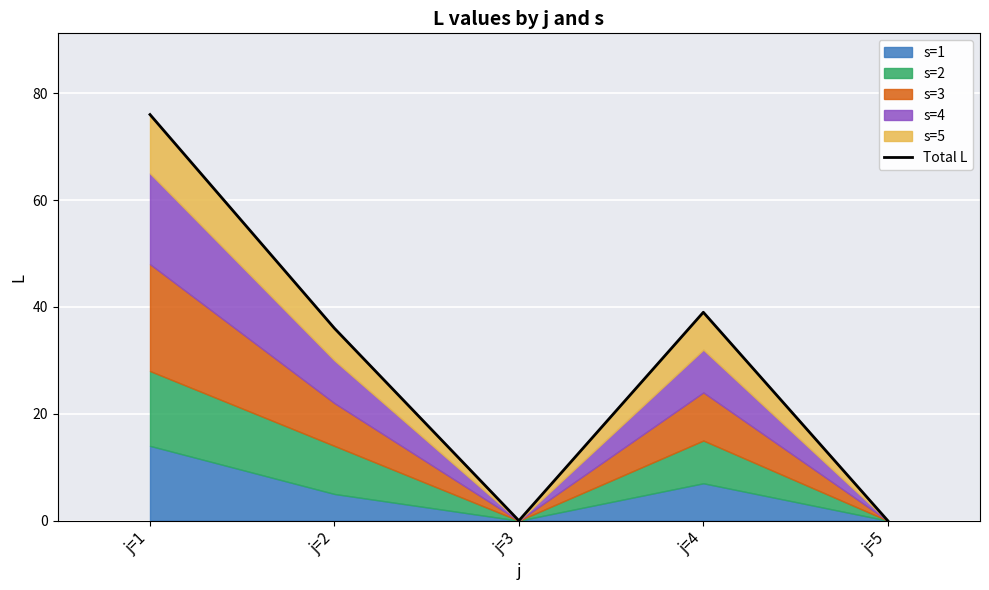

The value at j=1 is 35. True or false?

False